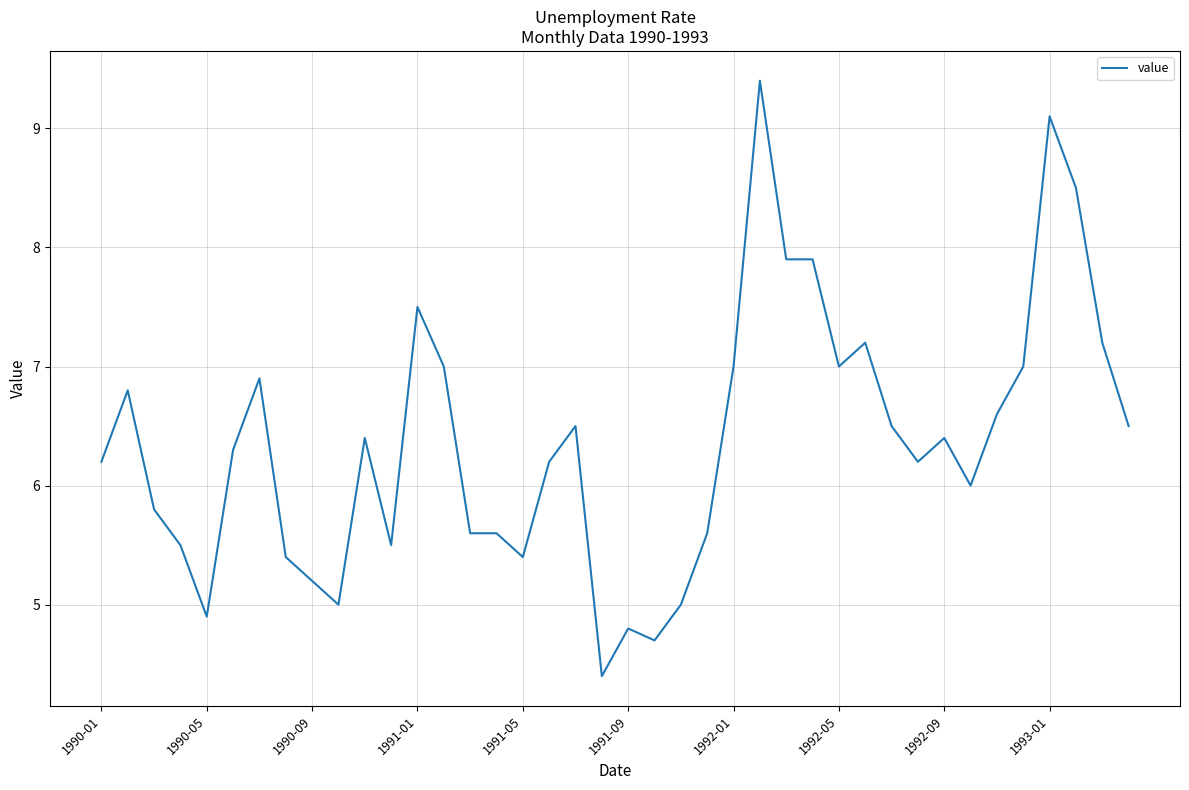

What is the minimum value shown in the chart?

4.4